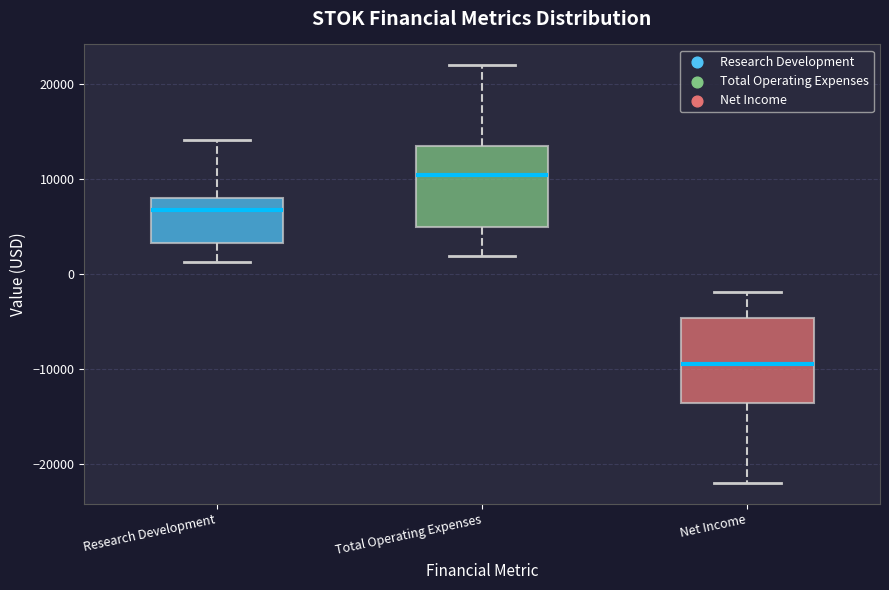

Which box has the highest median line?

Total Operating Expenses